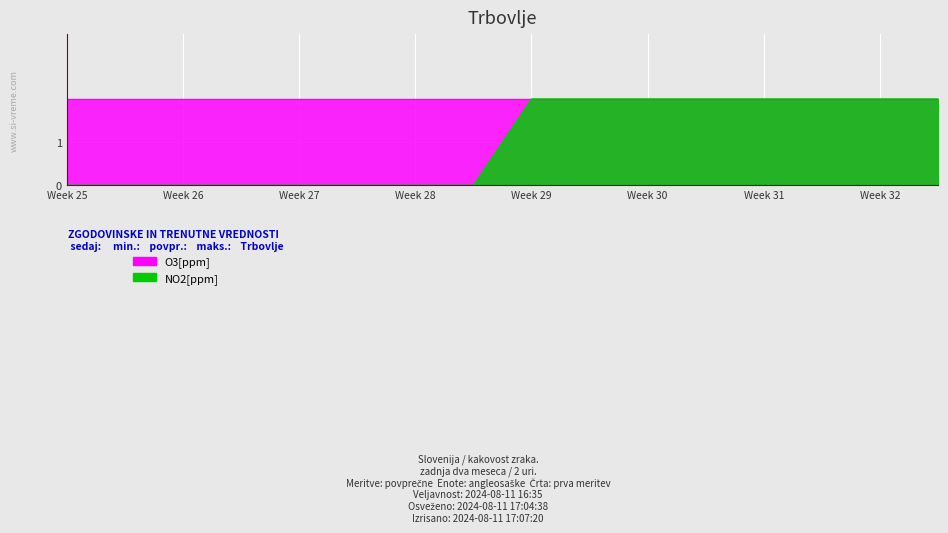

Read the value at 9.

2